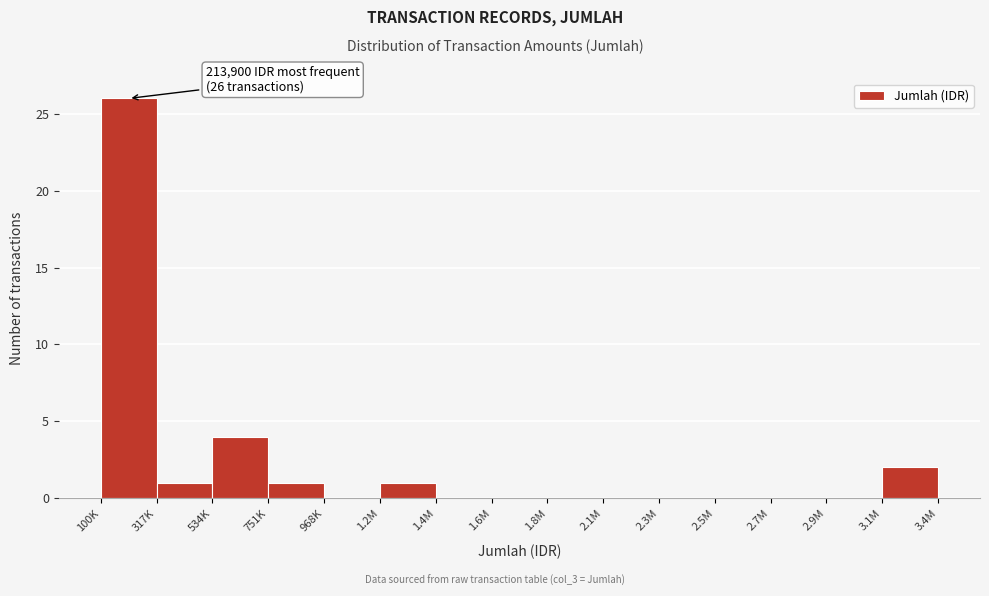

Reading right to left, what are all the values shown in this chart?

3.1M=2	2.9M=0	2.7M=0	2.5M=0	2.3M=0	2.1M=0	1.8M=0	1.6M=0	1.4M=0	1.2M=1	968K=0	751K=1	534K=4	317K=1	100K=26